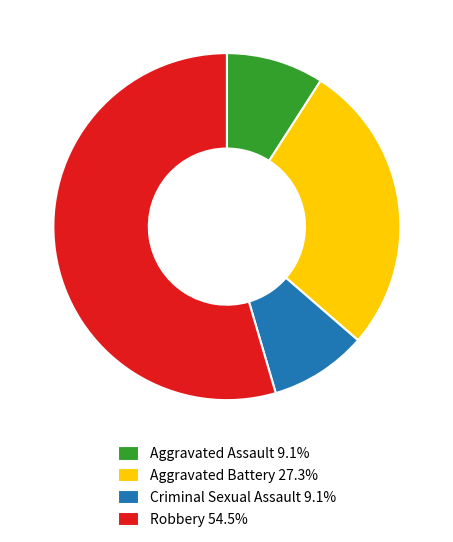

How many segments does this pie chart have?

4